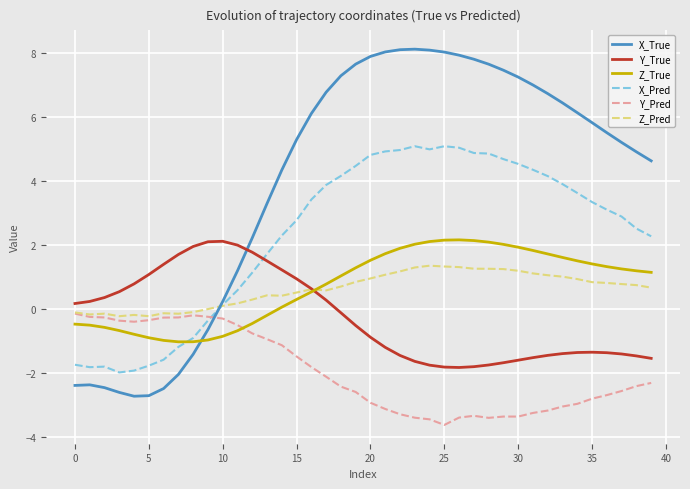

True or false: Z_Pred and X_True intersect in this chart.

True